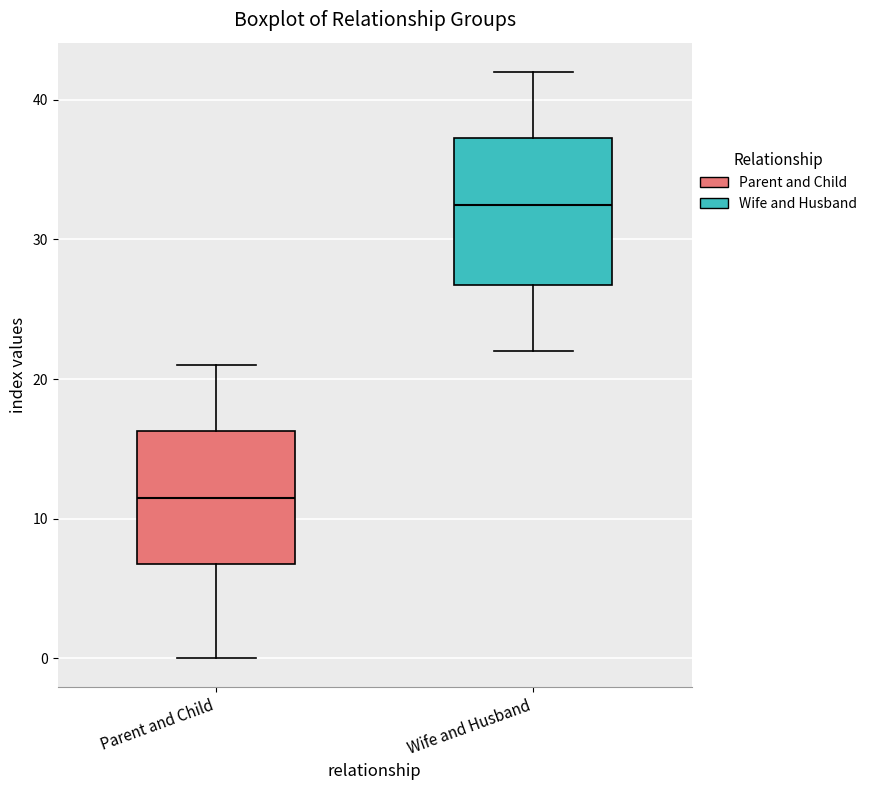

Which box has the lowest median line?

Parent and Child